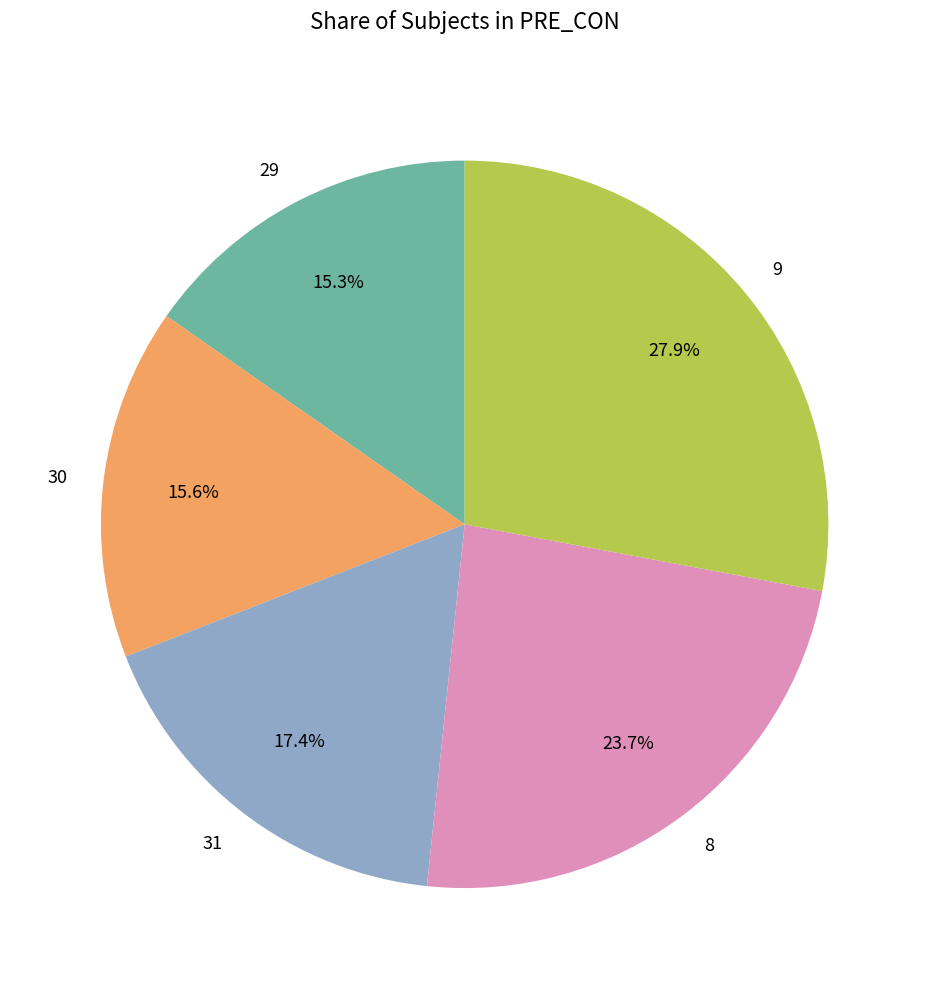

How many segments does this pie chart have?

5